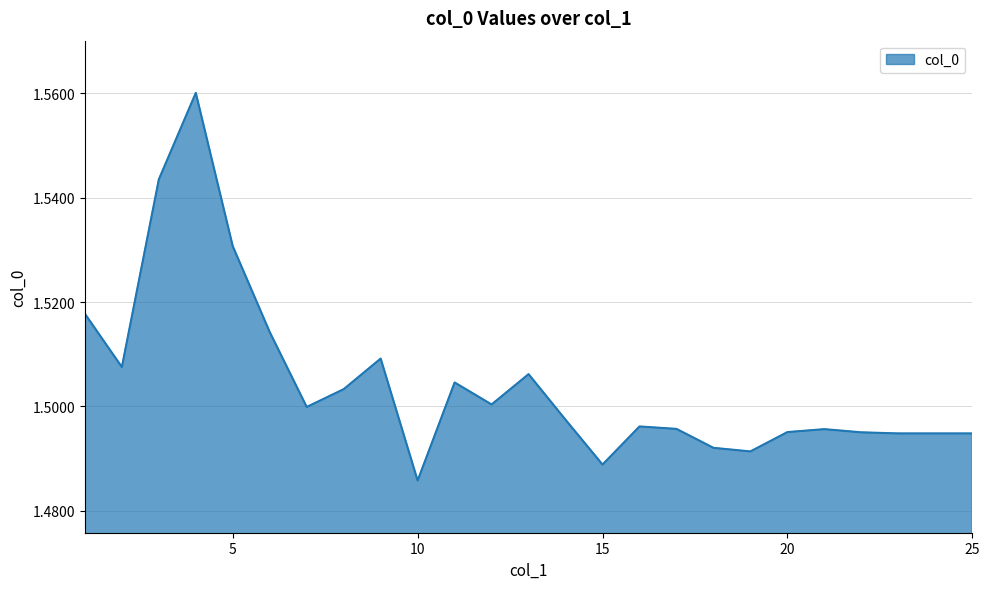

Reading left to right, list all the values displayed in this chart.

1=1.5	2=1.5	3=1.5	4=1.6	5=1.5	6=1.5	7=1.5	8=1.5	9=1.5	10=1.5	11=1.5	12=1.5	13=1.5	14=1.5	15=1.5	16=1.5	17=1.5	18=1.5	19=1.5	20=1.5	21=1.5	22=1.5	23=1.5	24=1.5	25=1.5